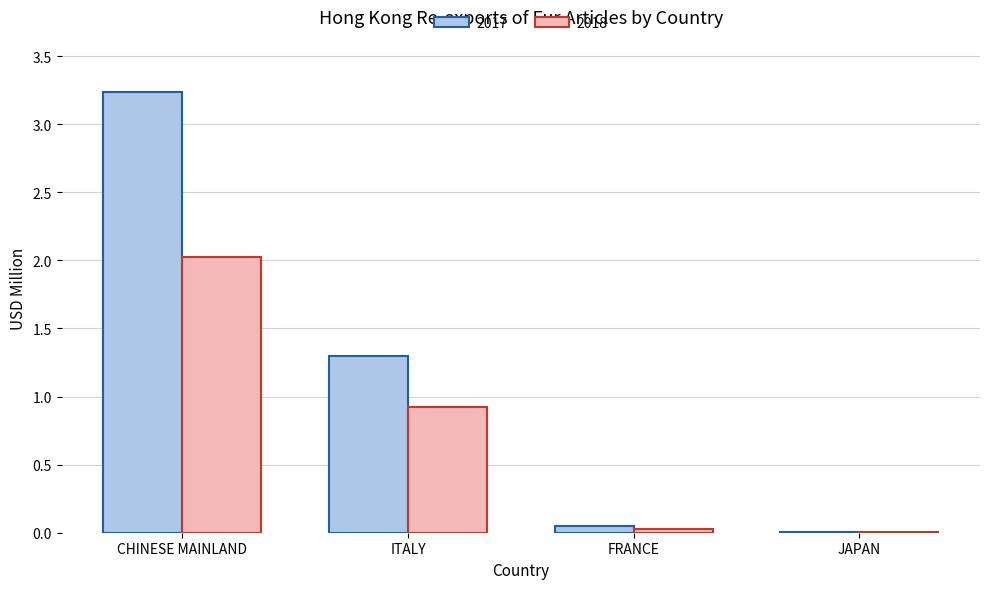

At which label is 2017 closest to 1?

ITALY